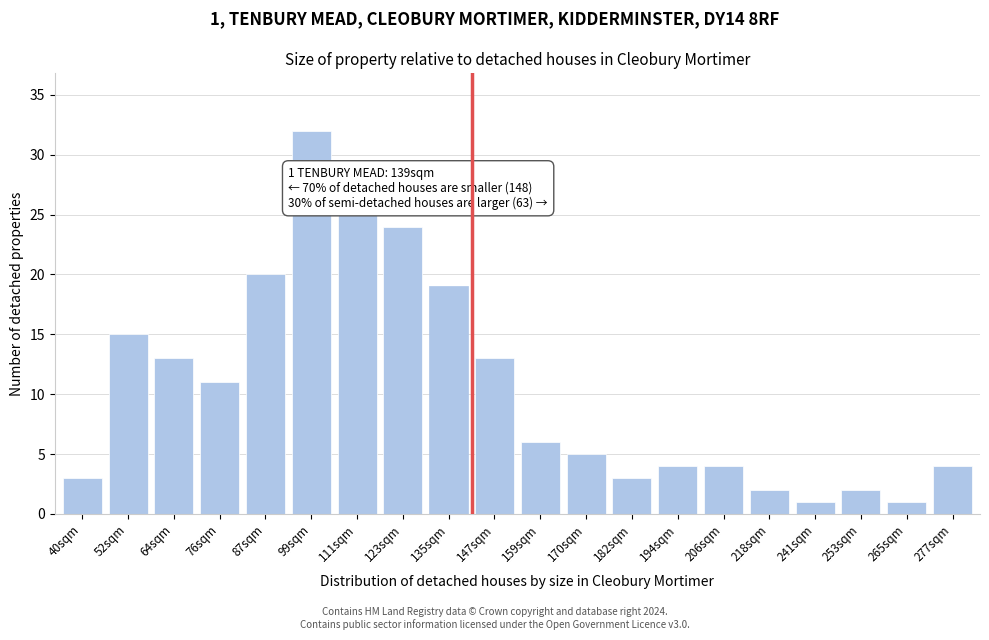

Reading left to right, extract all data points from this chart.

40sqm=3	52sqm=15	64sqm=13	76sqm=11	87sqm=20	99sqm=32	111sqm=25	123sqm=24	135sqm=19	147sqm=13	159sqm=6	170sqm=5	182sqm=3	194sqm=4	206sqm=4	218sqm=2	241sqm=1	253sqm=2	265sqm=1	277sqm=4